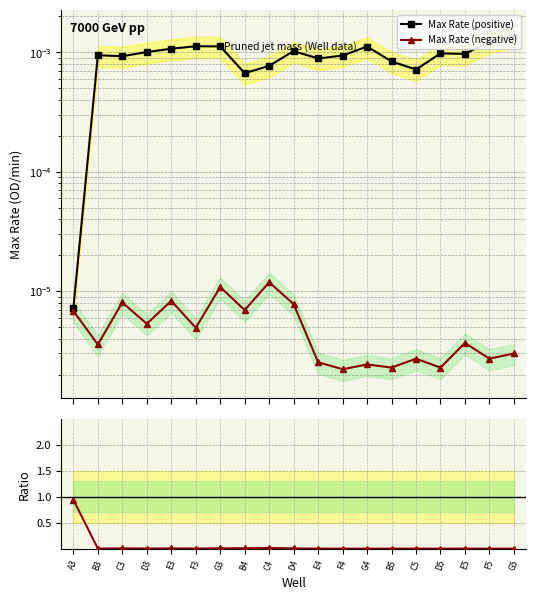

At which category does Max Rate (positive) reach its first local valley?

C3